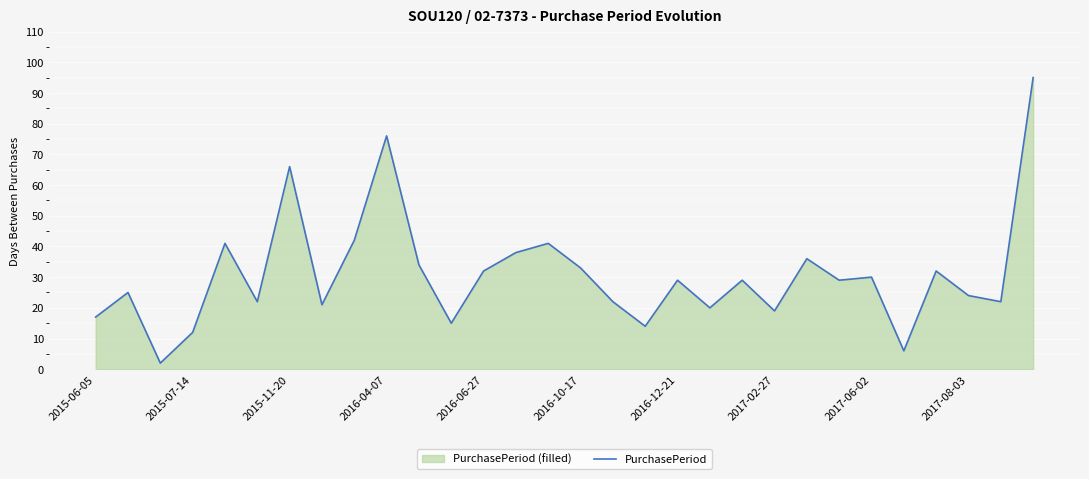

Is it true that the value at 2016-06-27 is 15?

False